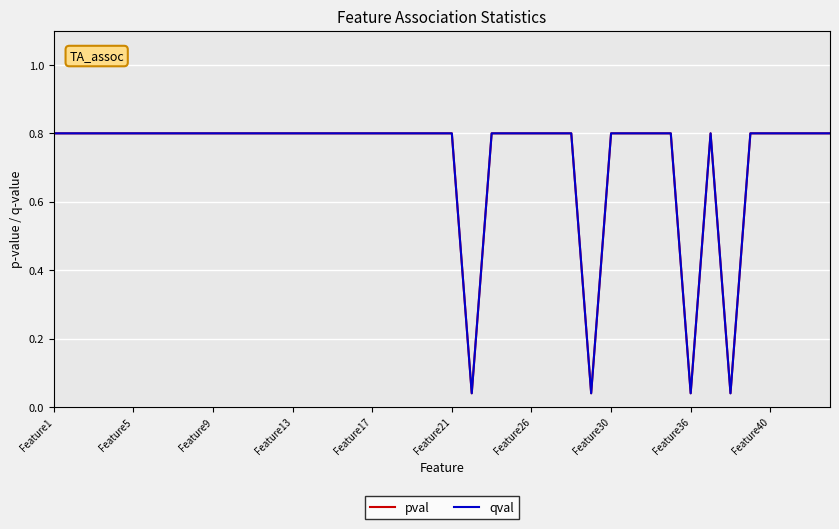

Does the chart have visible grid lines?

Yes